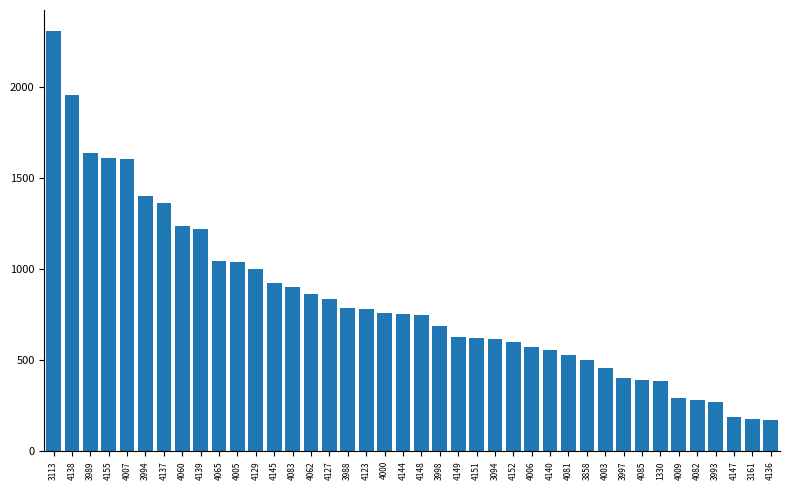

How many data points are less than 753?

20